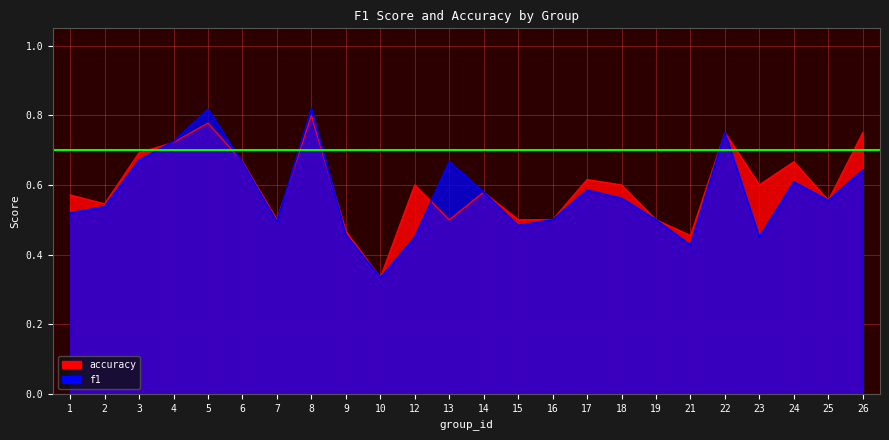

Which label corresponds to the smallest value in the chart?

10